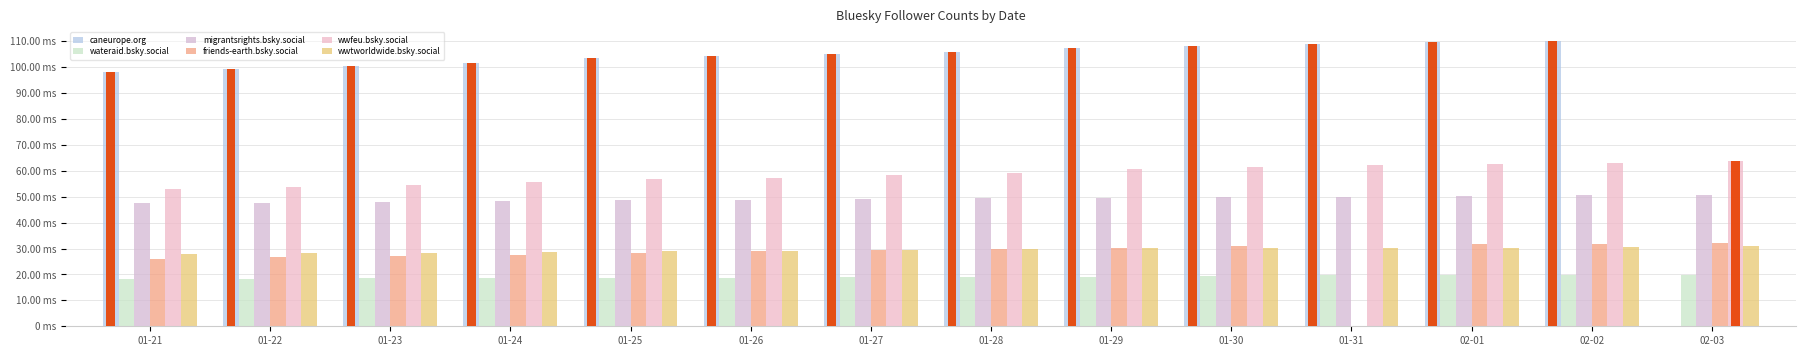

Between 01-29 and 01-25, which is larger?

01-29